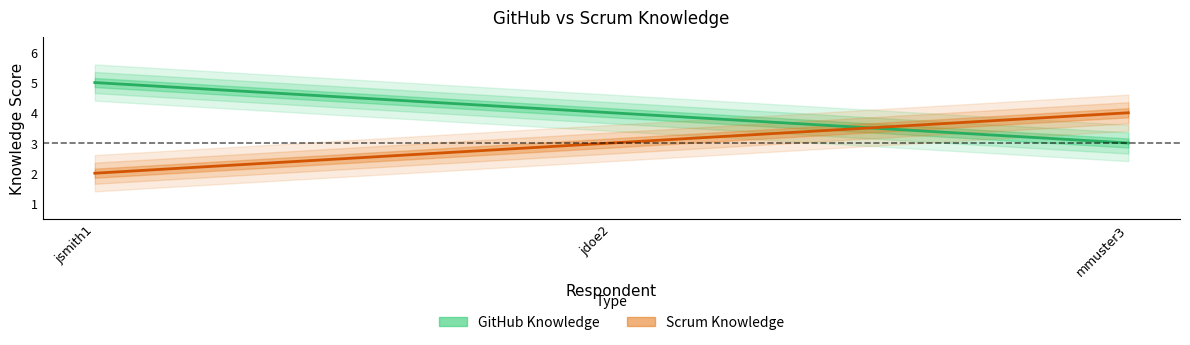

What is the label of the 2nd point from the right?

jdoe2